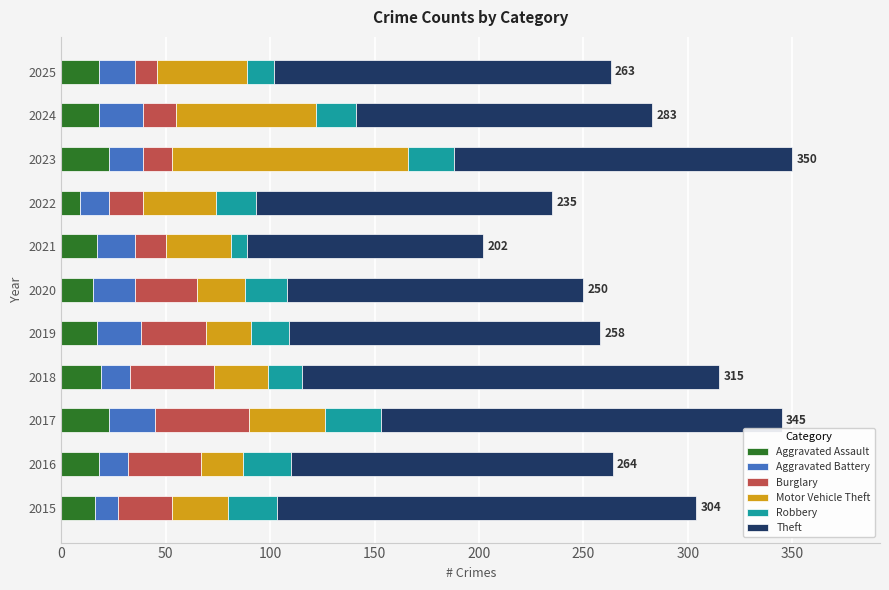

What is the maximum value for Aggravated Assault?

23